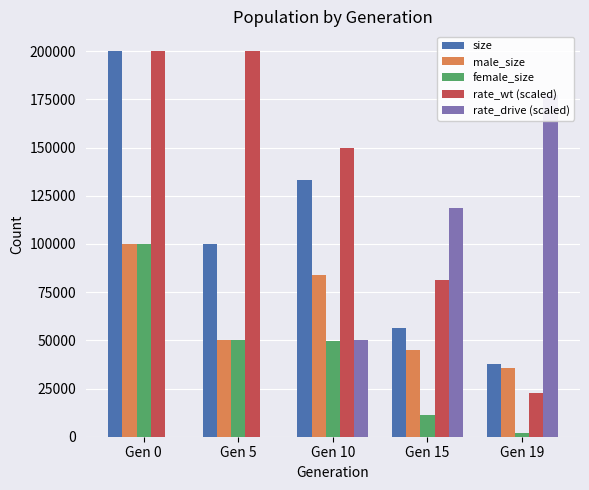

The value of male_size at Gen 15 is 44998.0. True or false?

True